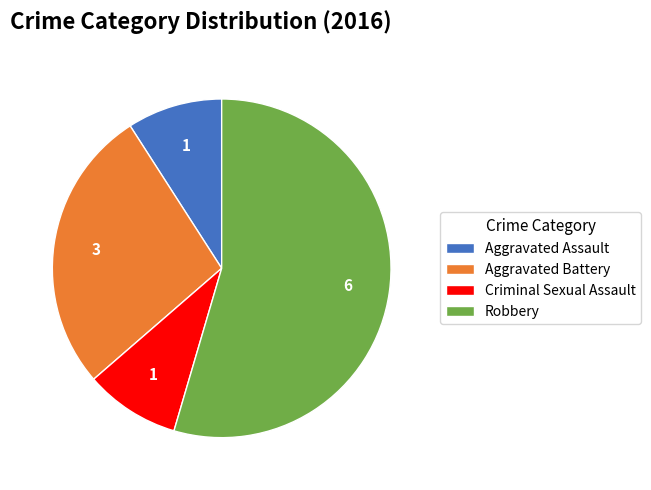

Combined, do Aggravated Assault and Criminal Sexual Assault account for over 50%?

No